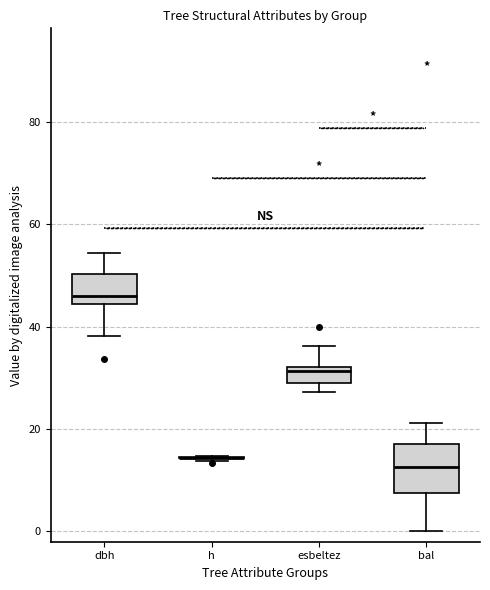

Reading left to right, transcribe this box plot: for each box, give where its median line is, the range the box spans, and where its two whiskers end, as read against the y-axis. The values are not printed on the chart, so give them approximately, as read against the axis.

dbh: median 46, box 44 to 50, whiskers 38 to 54
h: box collapsed to a line at 14, whiskers 14 to 14
esbeltez: median 32 (just below the box's upper edge), box 30 to 32, whiskers 28 to 36
bal: median 12, box 8 to 18, whiskers 0 to 22